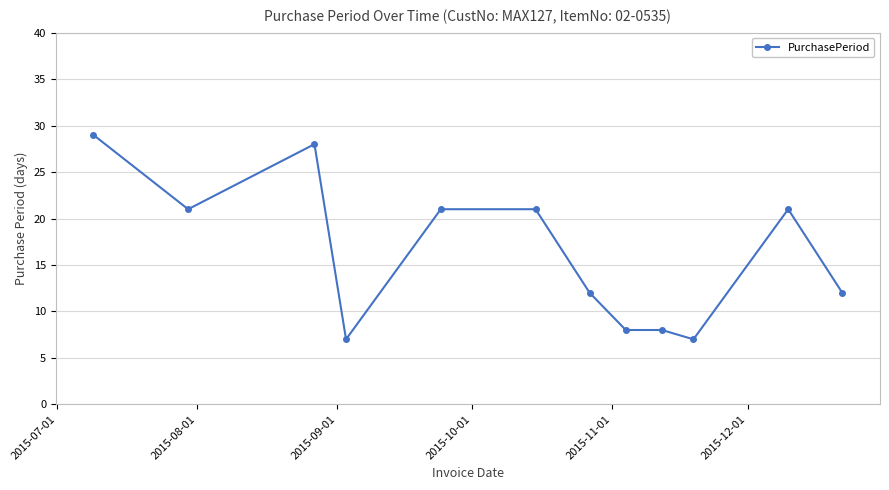

How many distinct data groups are displayed?

1